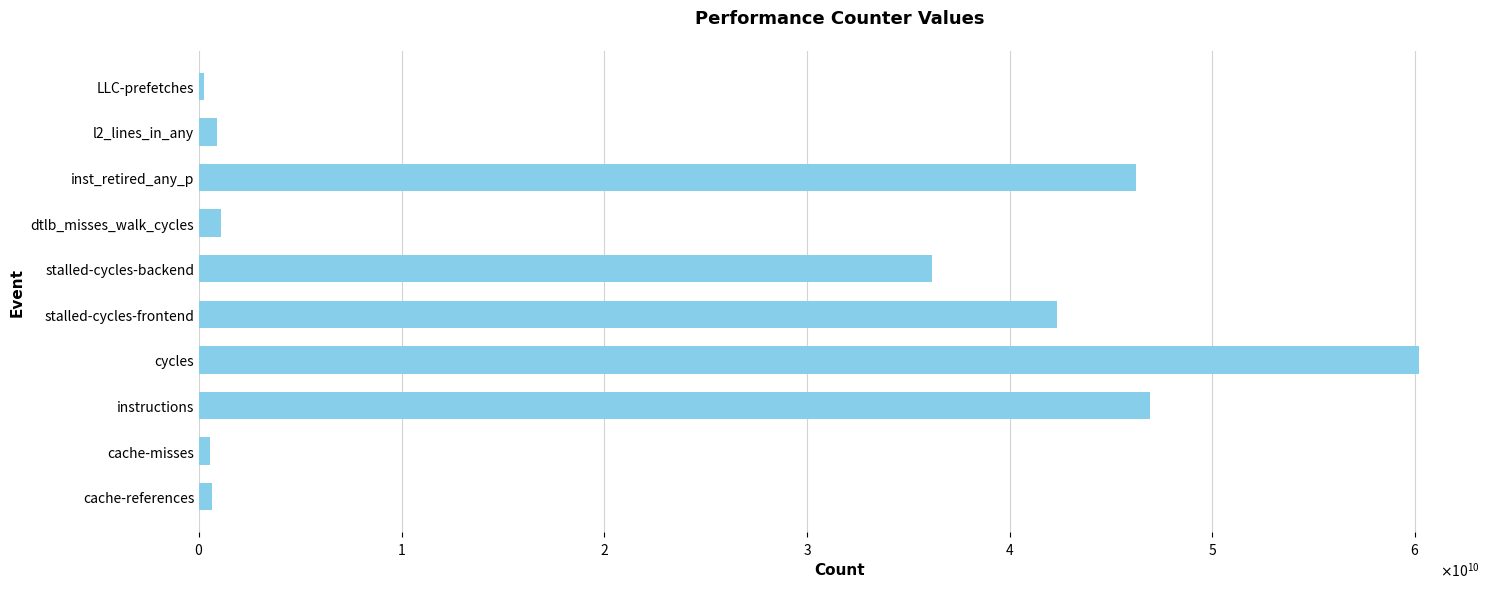

Are the bars horizontal?

Yes